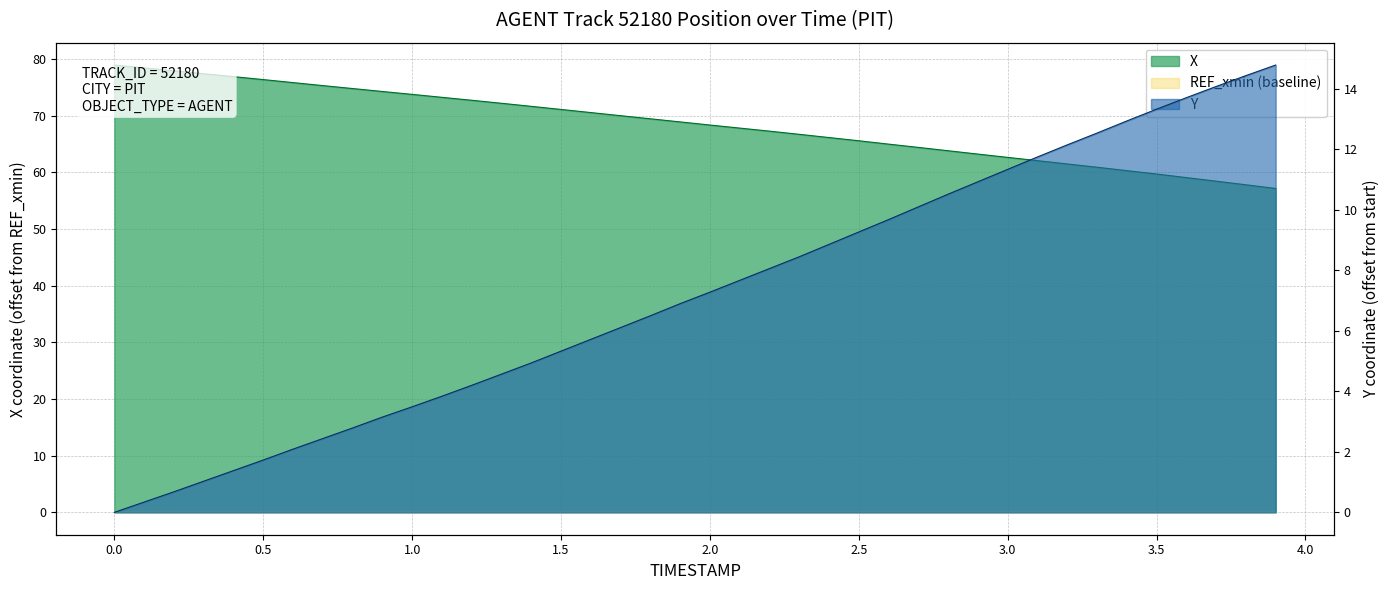

Rank the series by their maximum value, from lowest to highest.

Y, X